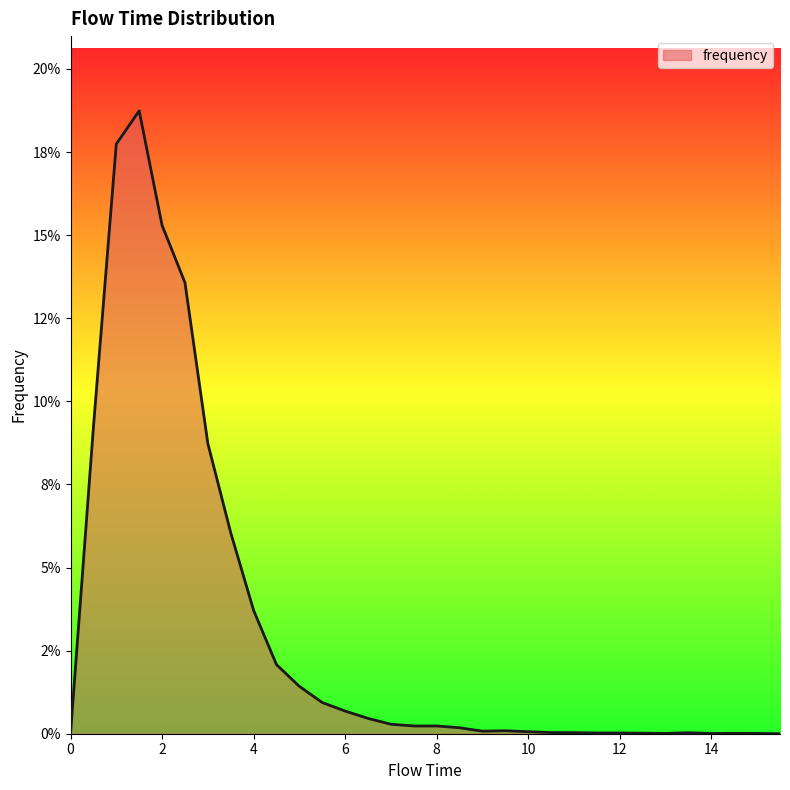

Is this an area chart (filled region under the line)?

Yes